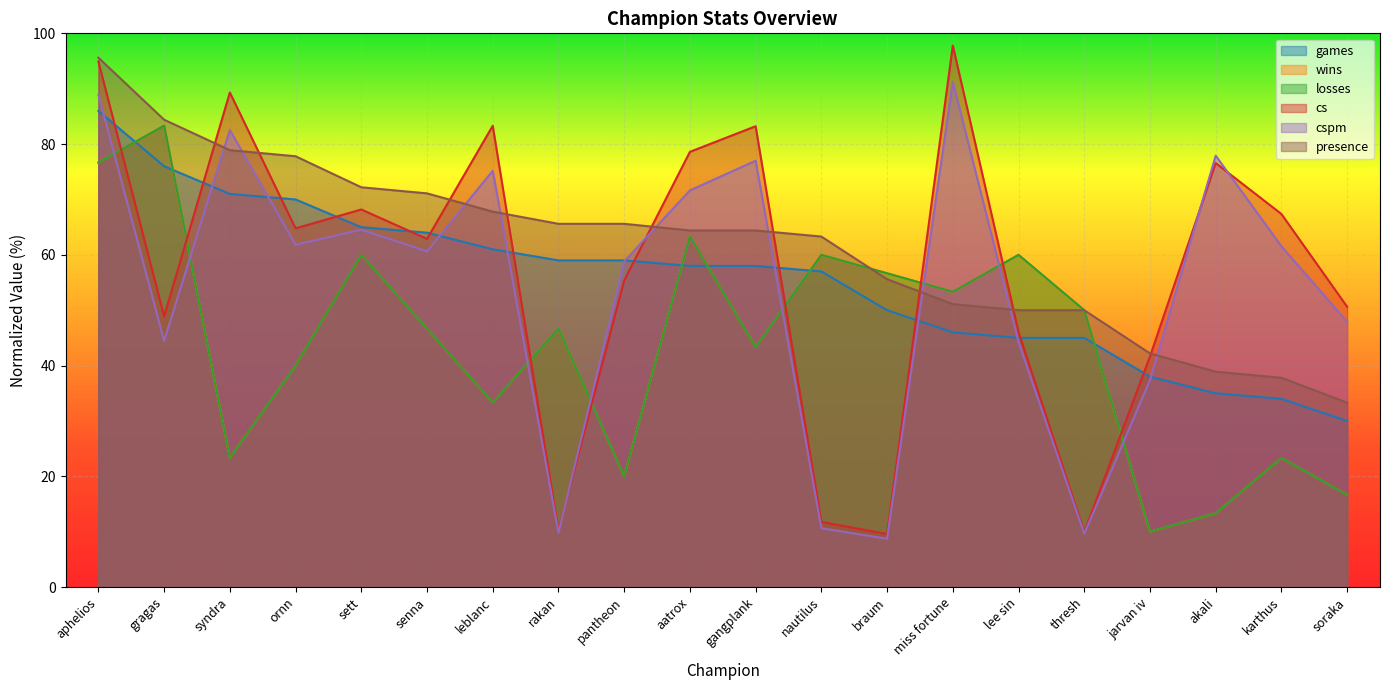

Which category has the lowest value in the presence series?

soraka